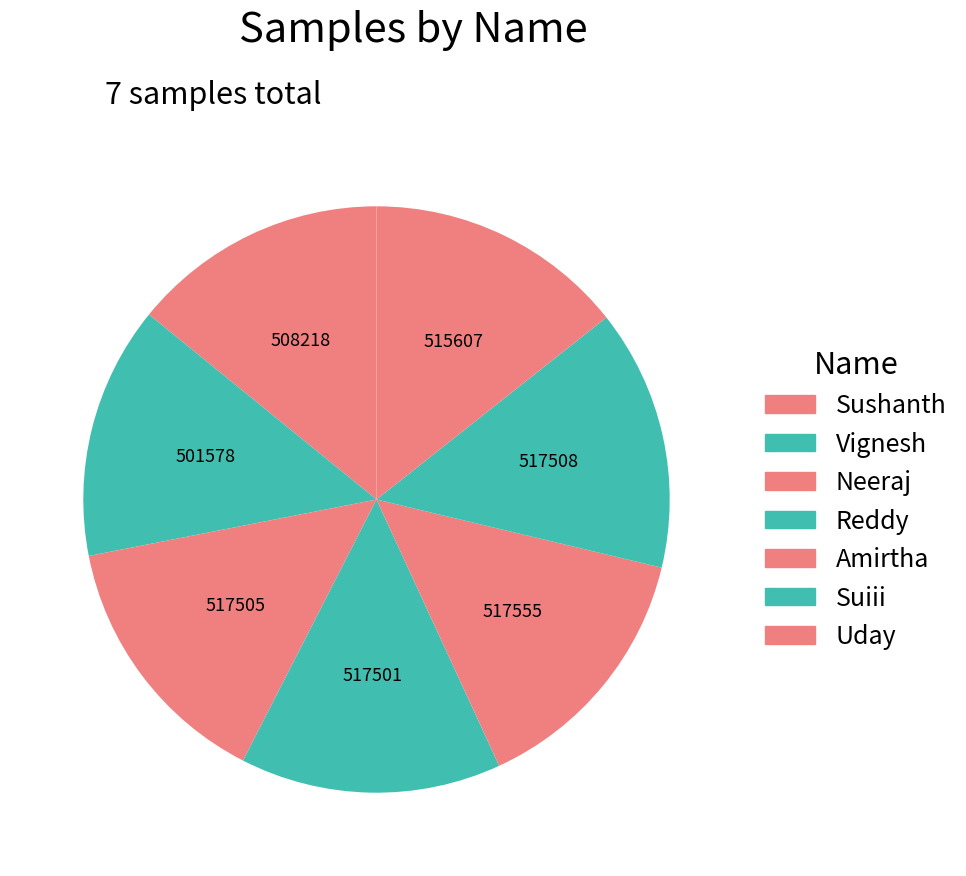

Is there a majority slice in this chart?

No